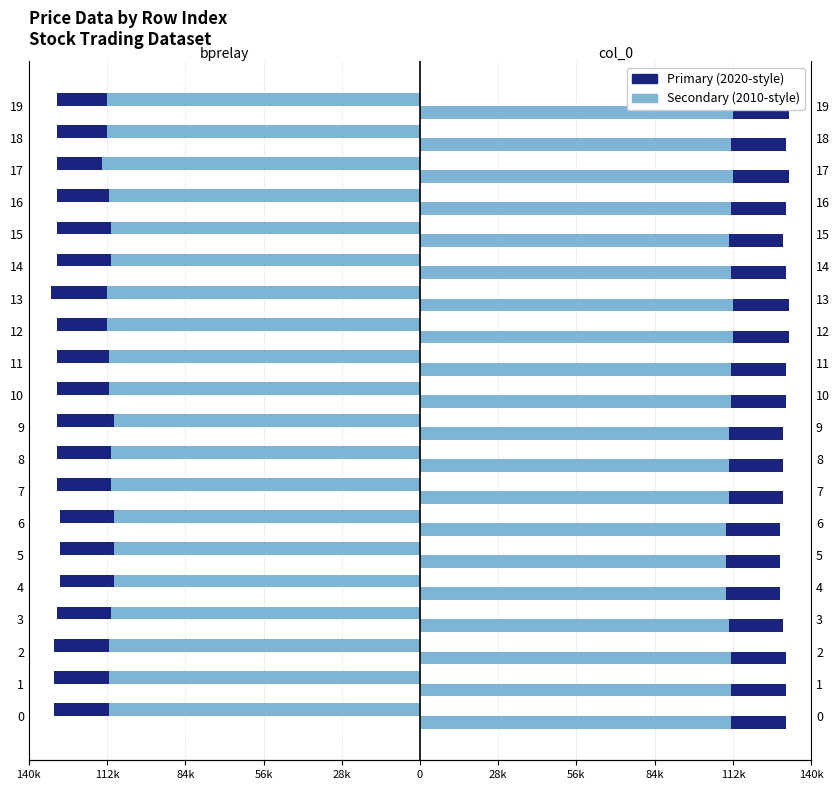

What is the sum of all col_0 values?

2613000